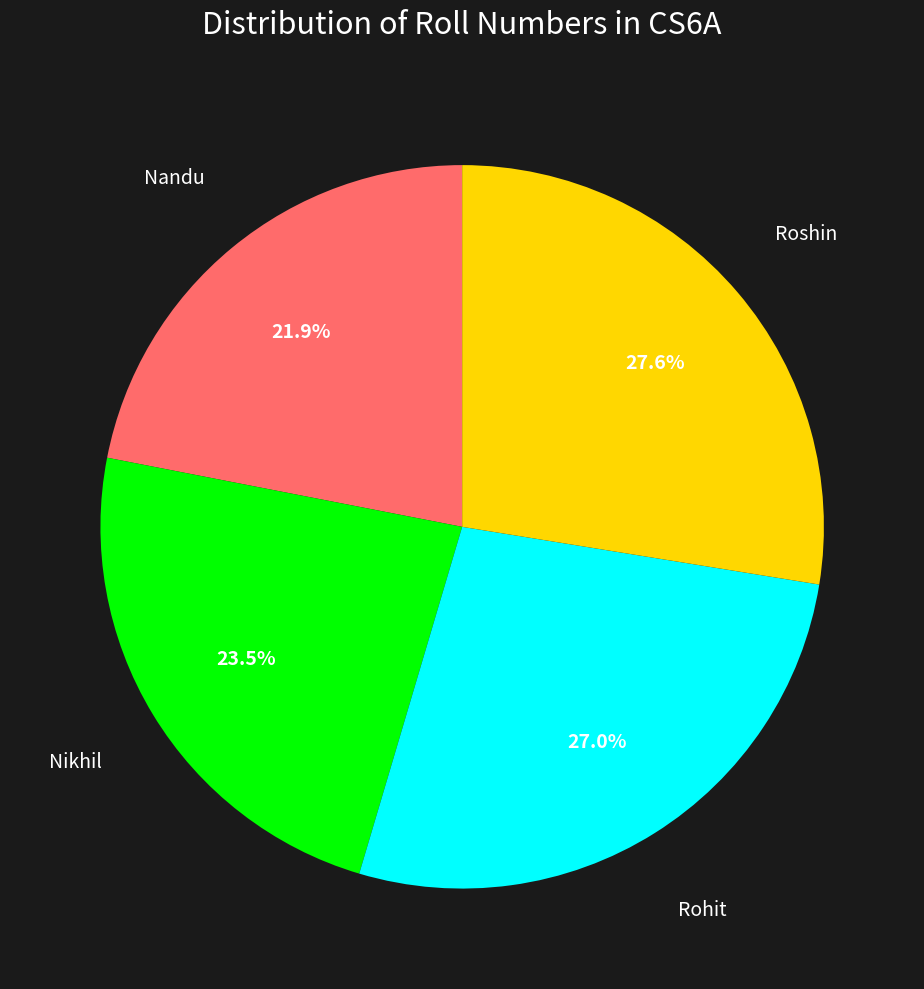

How much of the chart is everything except Nandu?

78.1%